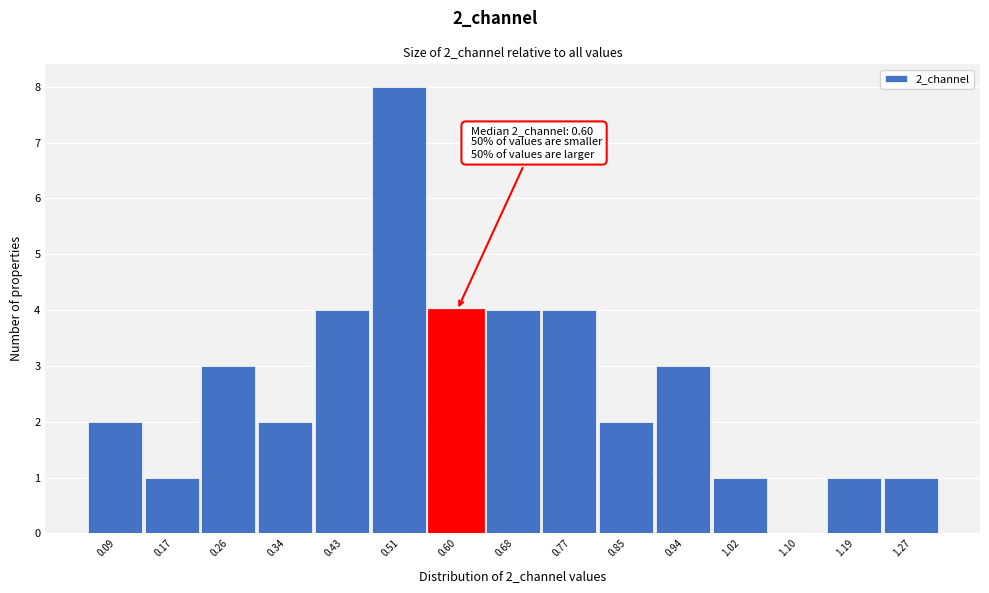

Reading left to right, extract all data points from this chart.

0.09=2	0.17=1	0.26=3	0.34=2	0.43=4	0.51=8	0.60=4	0.68=4	0.77=4	0.85=2	0.94=3	1.02=1	1.10=0	1.19=1	1.27=1